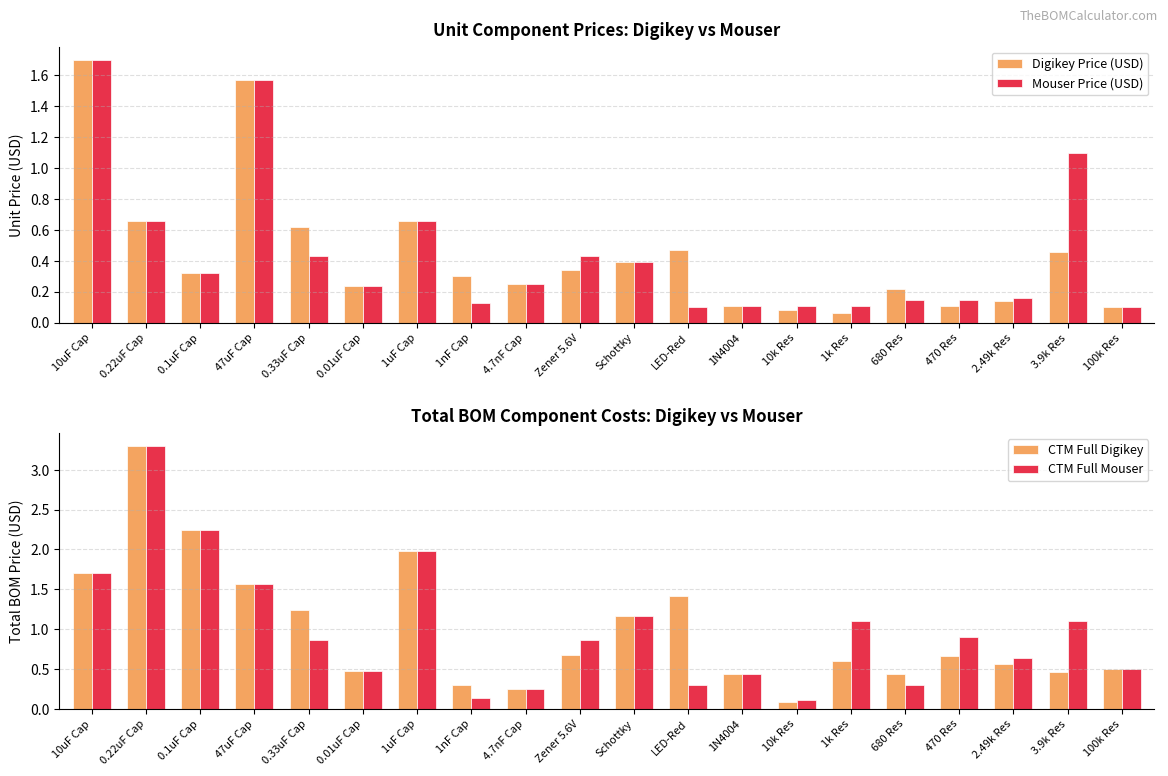

What is the approximate value of Digikey Price (USD) at 1k Res?

0.1